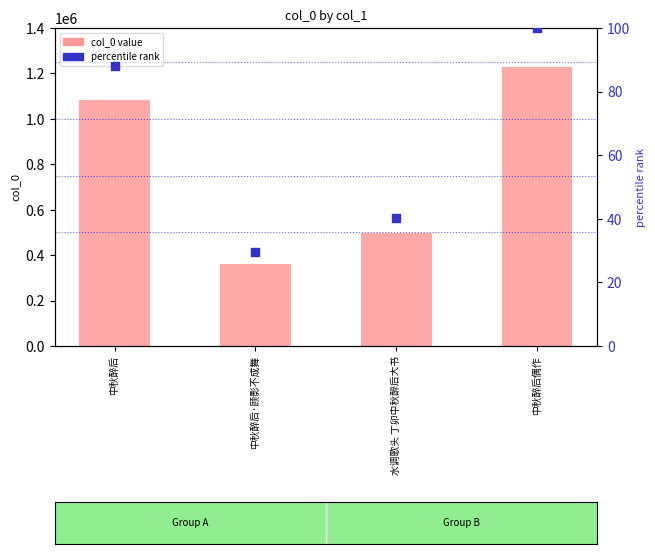

What is the total value across all series at 中秋醉后·顾影不成舞?

362355.4